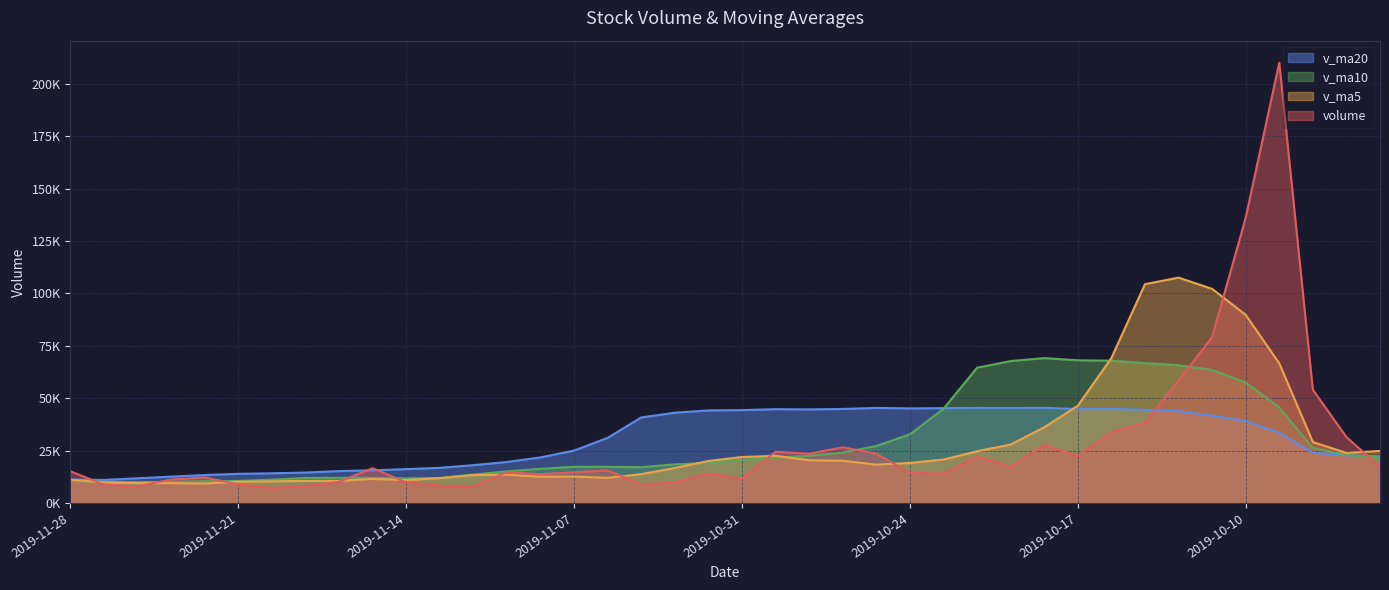

What is the sum of the v_ma10 values at 2019-10-18 and 2019-11-07?

86440.8